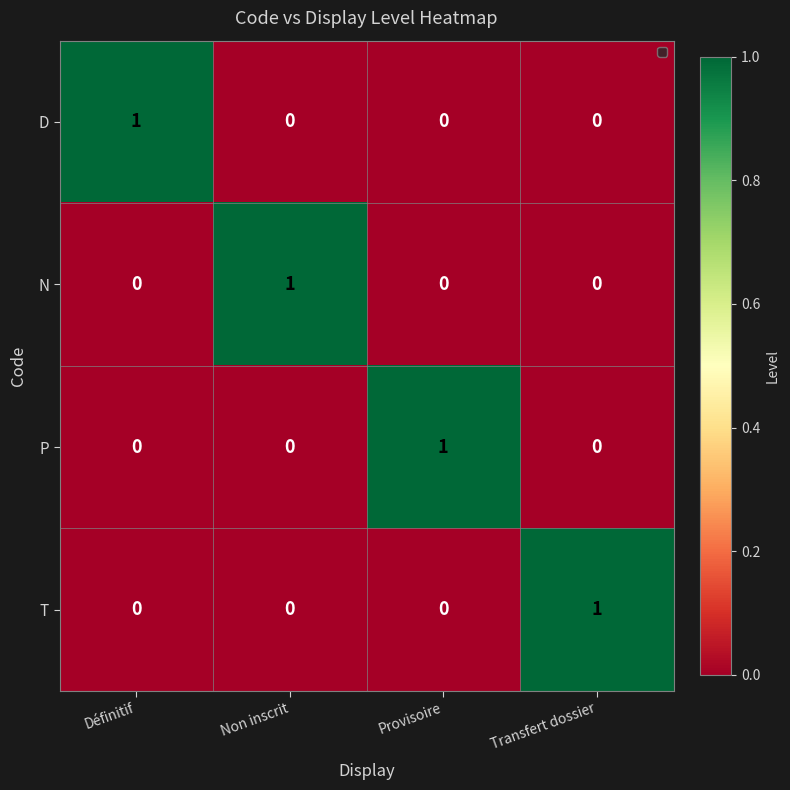

How many data points in T are above 0?

1